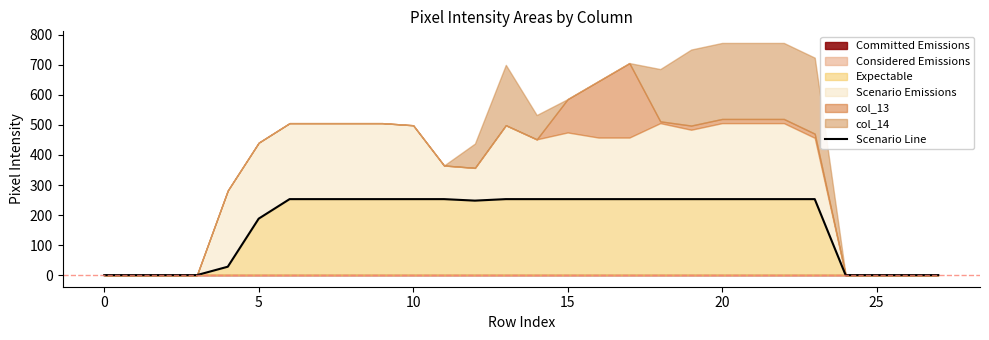

What is the difference between the maximum and minimum values?

253